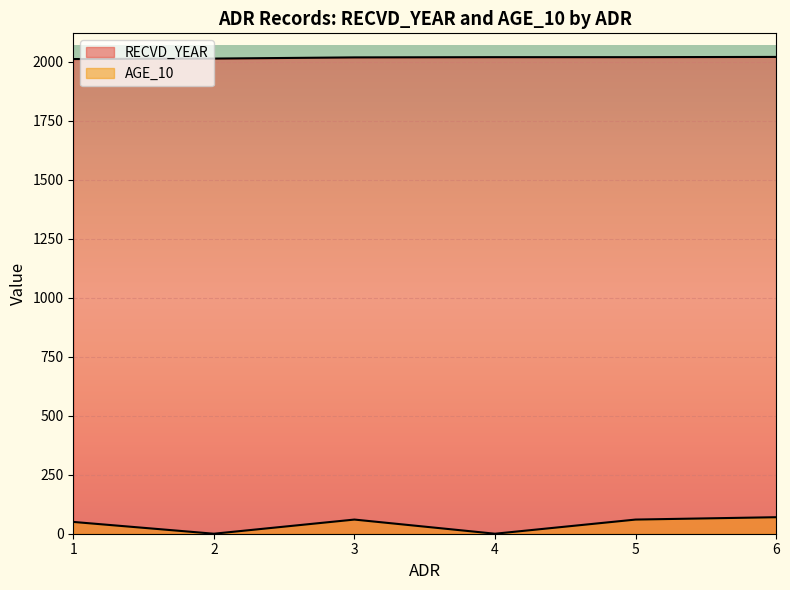

List the series in order of their overall mean, lowest first.

AGE_10, RECVD_YEAR